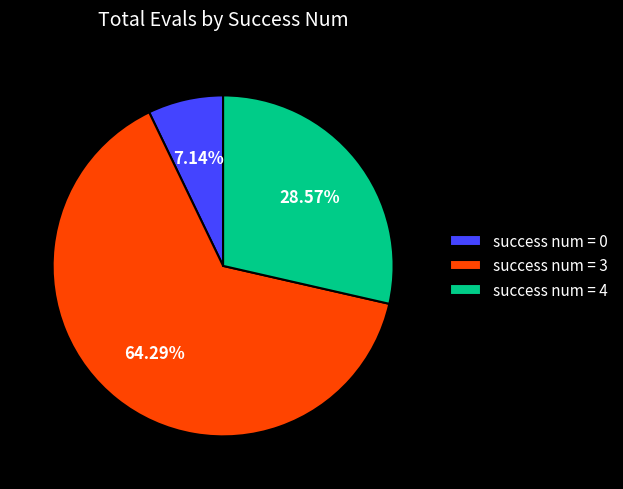

How many slices are in this pie chart?

3